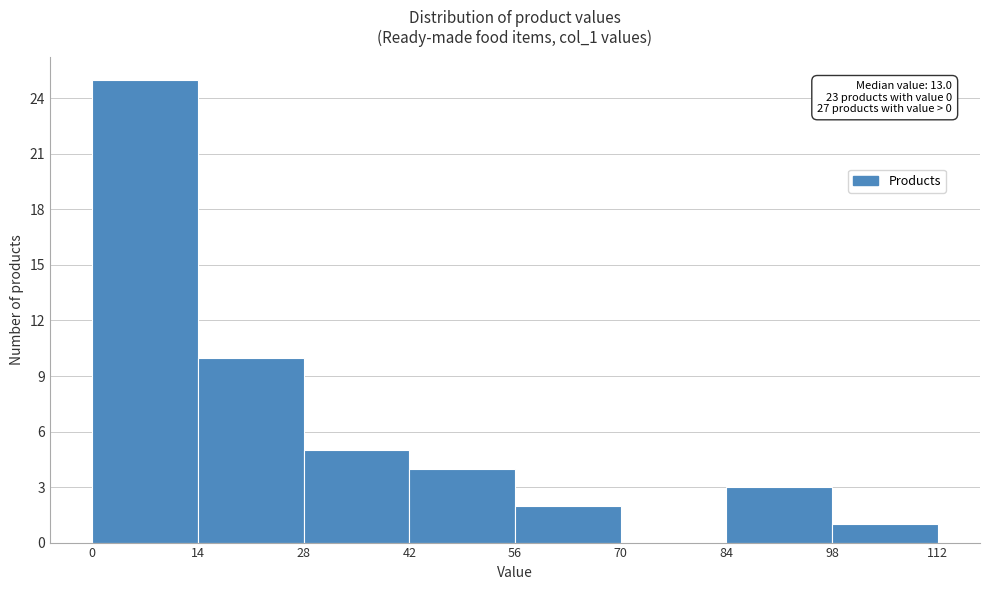

Which range on the x-axis has the tallest bar?

0 to 14